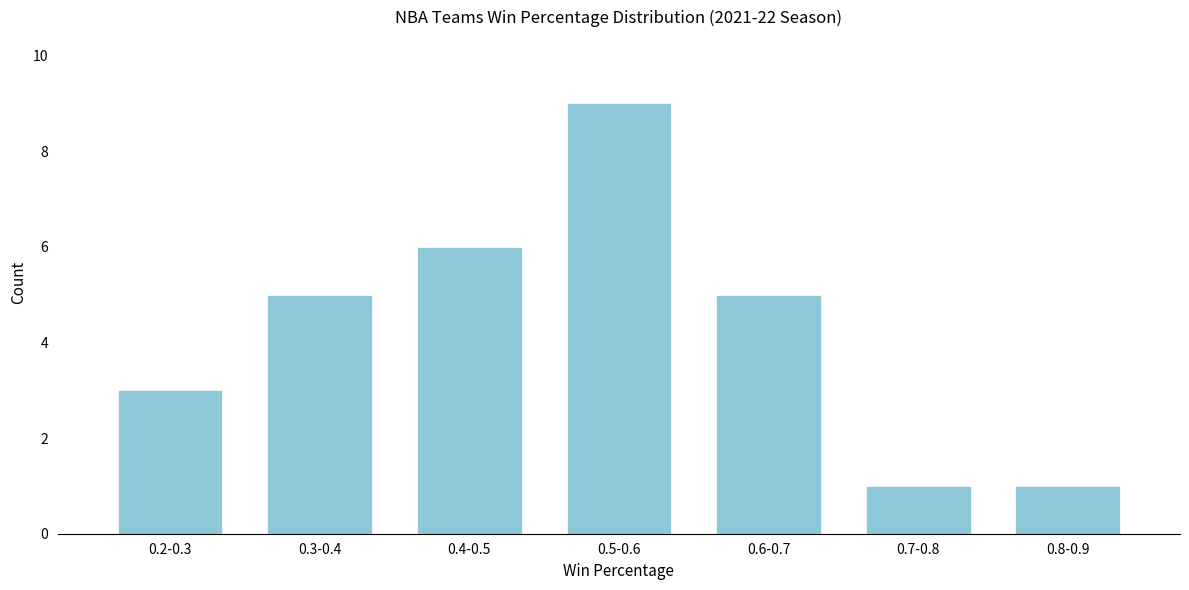

Reading left to right, list all the values displayed in this chart.

0.2-0.3=3	0.3-0.4=5	0.4-0.5=6	0.5-0.6=9	0.6-0.7=5	0.7-0.8=1	0.8-0.9=1